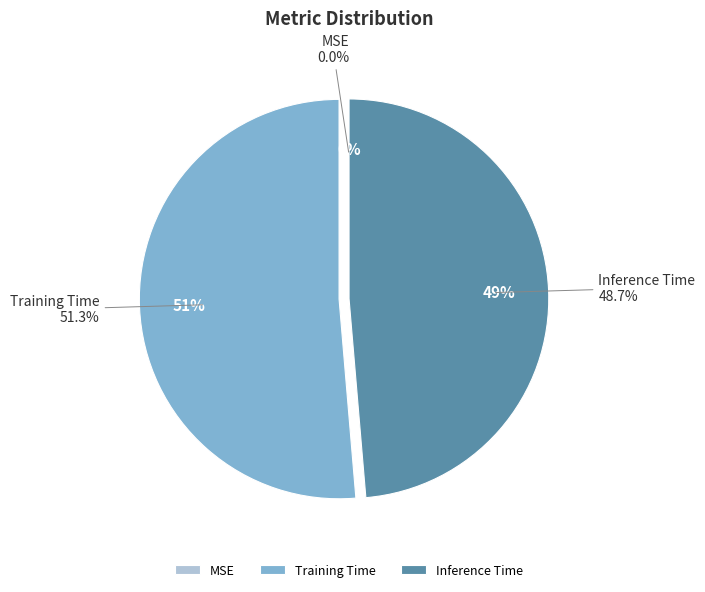

Which slice is the smallest?

MSE